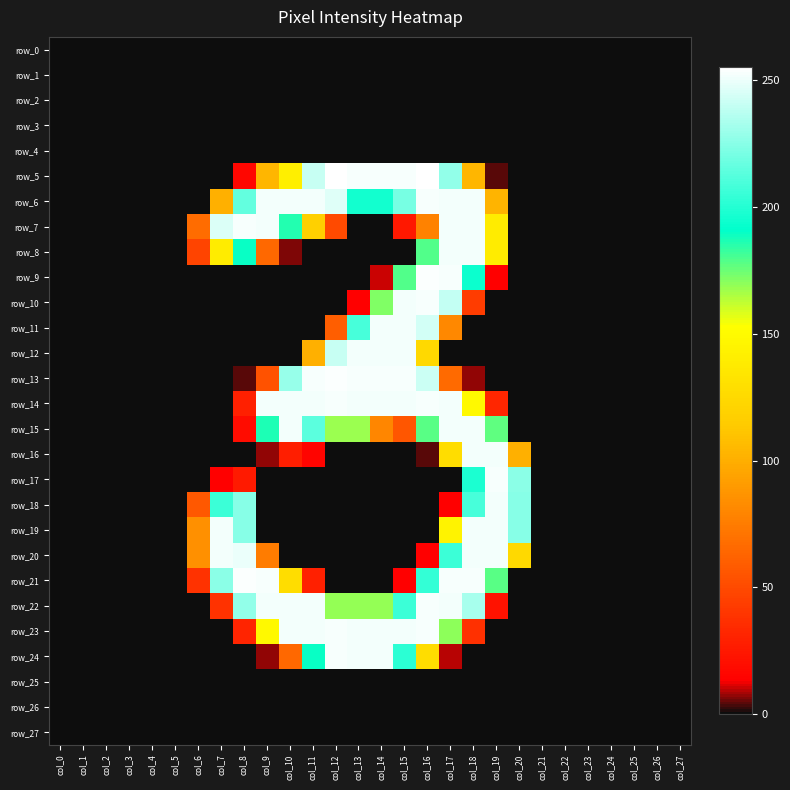

What is the total value across all series at col_20?

902